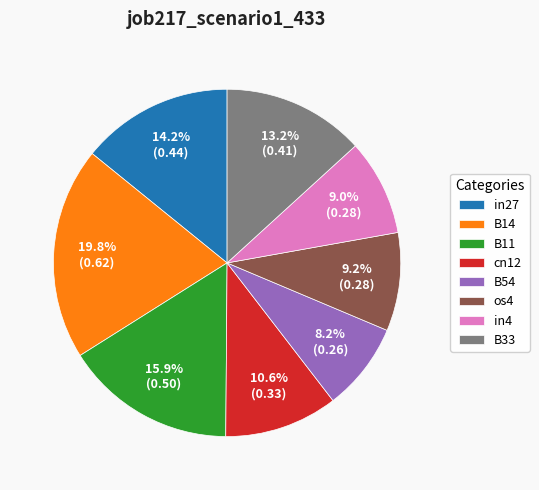

The in27 slice represents 3% of the pie. True or false?

False